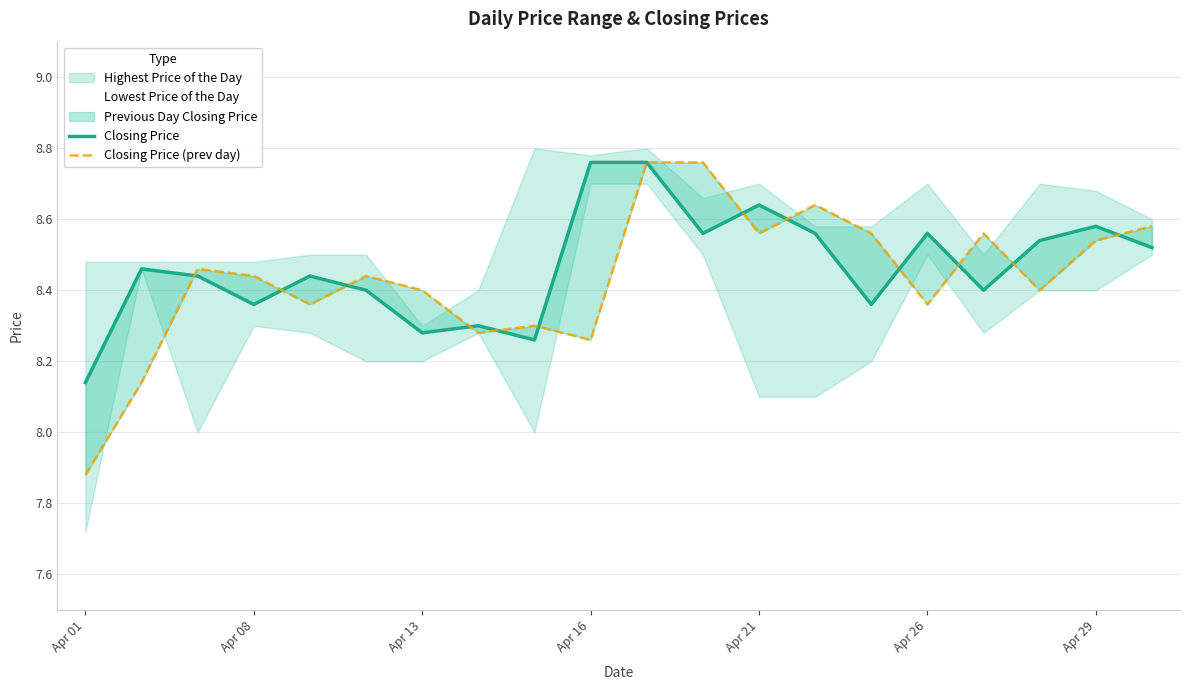

How many categories are shown in the chart?

20